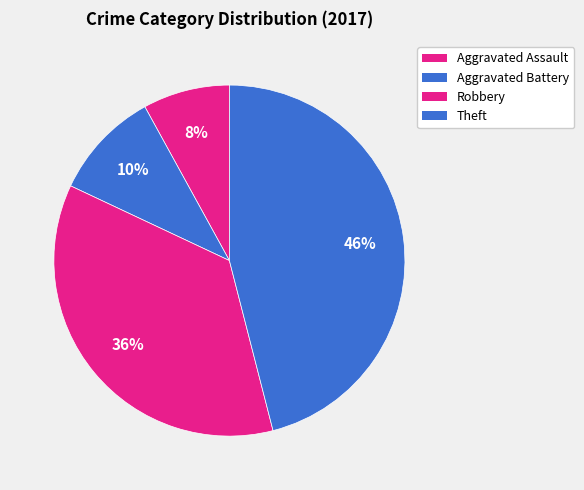

Is it true that Aggravated Assault is 1% of the pie?

False